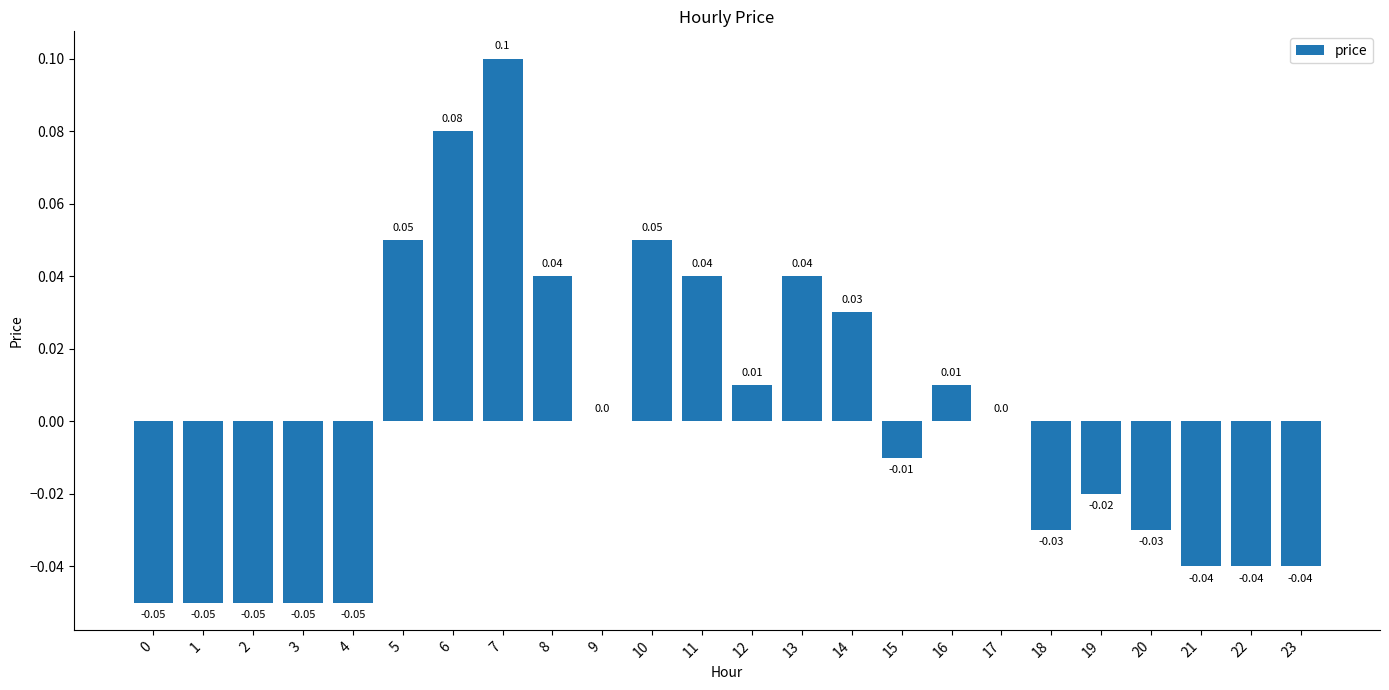

At which label does the data first exceed 0?

5